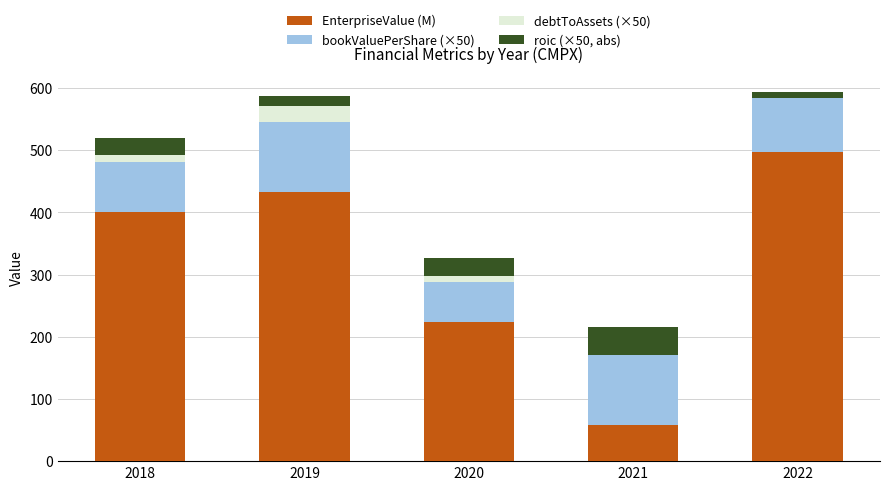

What is the total value across all series at 2019?

587.2